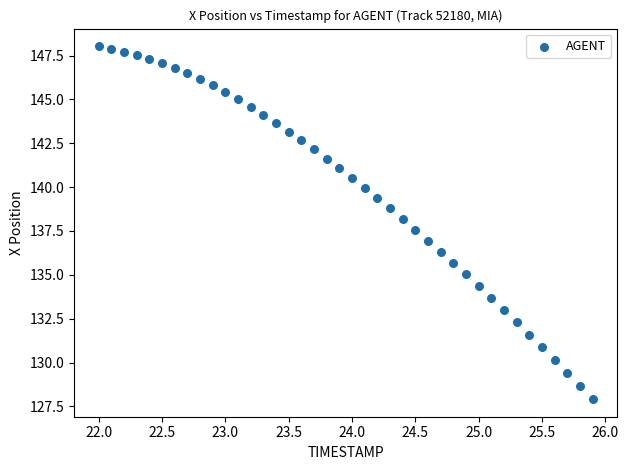

What is the range of X values (max minus min)?

3.9